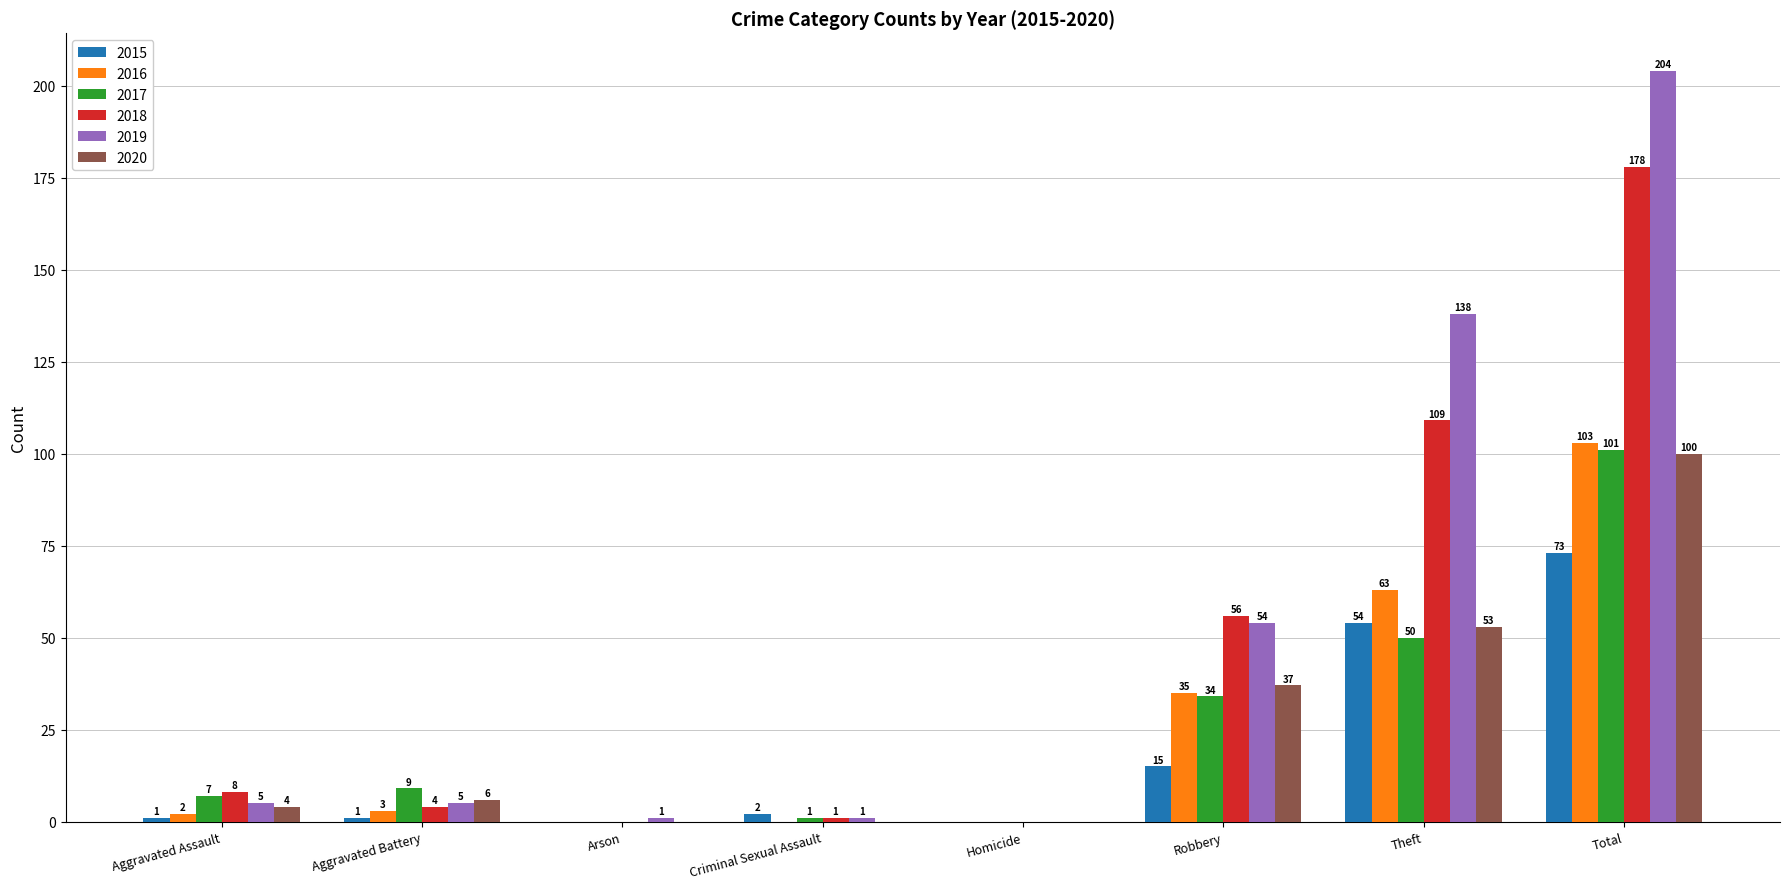

How many values in 2019 are above zero?

7